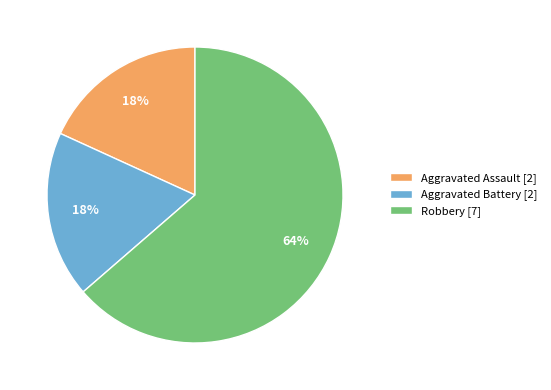

How many slices are in this pie chart?

3